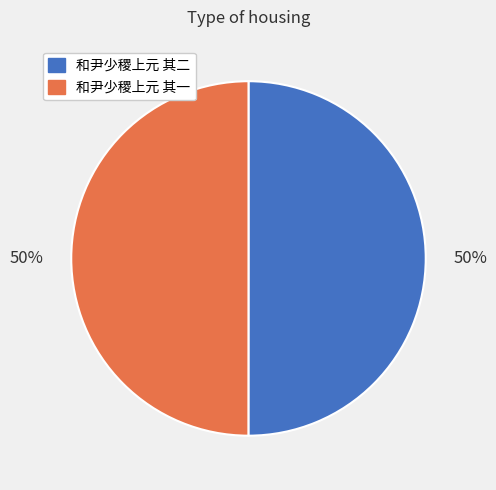

To the nearest percent, what is the average slice percentage?

50%